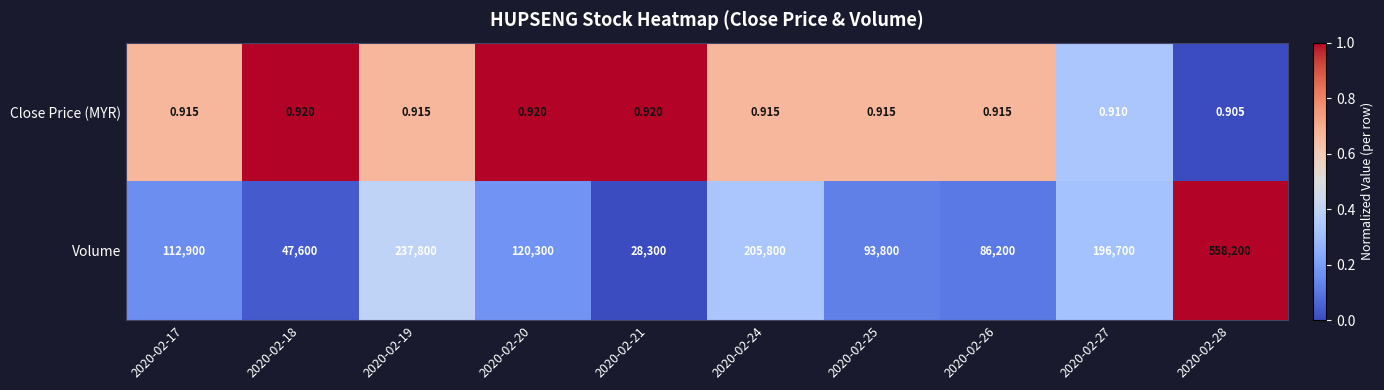

Between 2020-02-21 and 2020-02-27, which series saw the biggest shift?

Volume